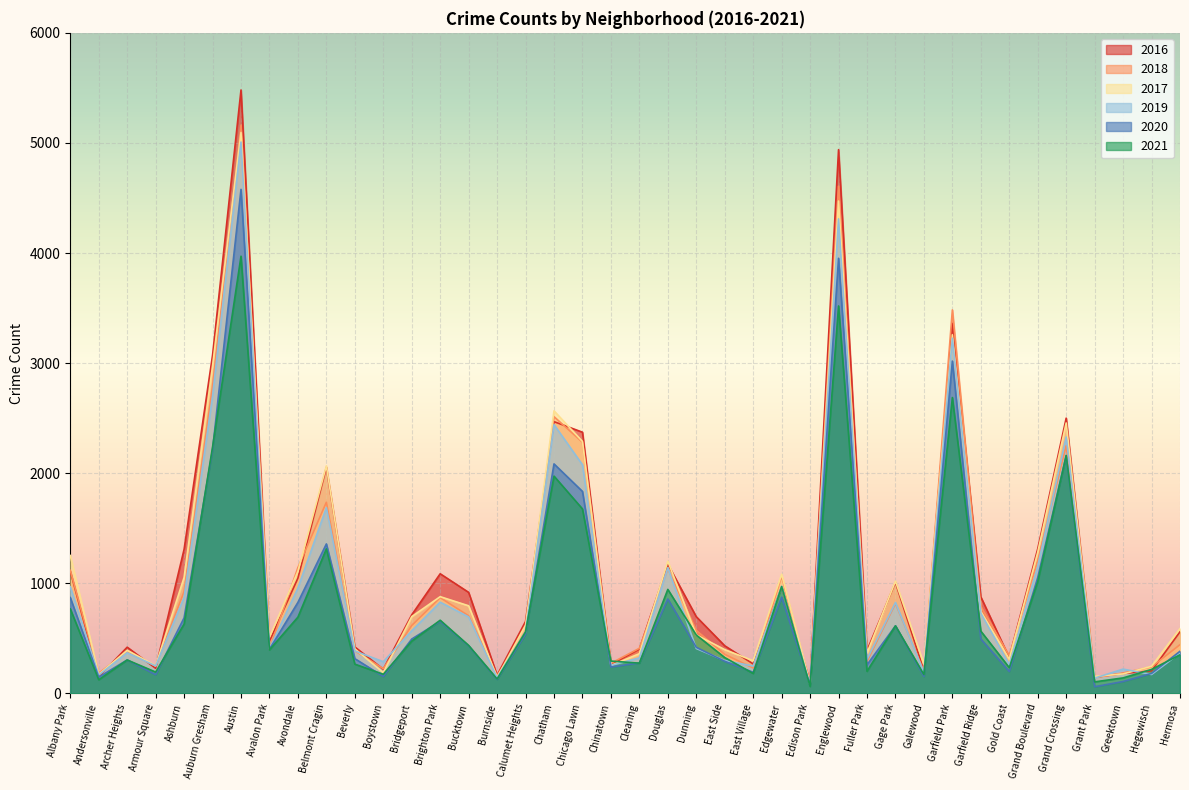

Which series has the largest total across all categories?

2016